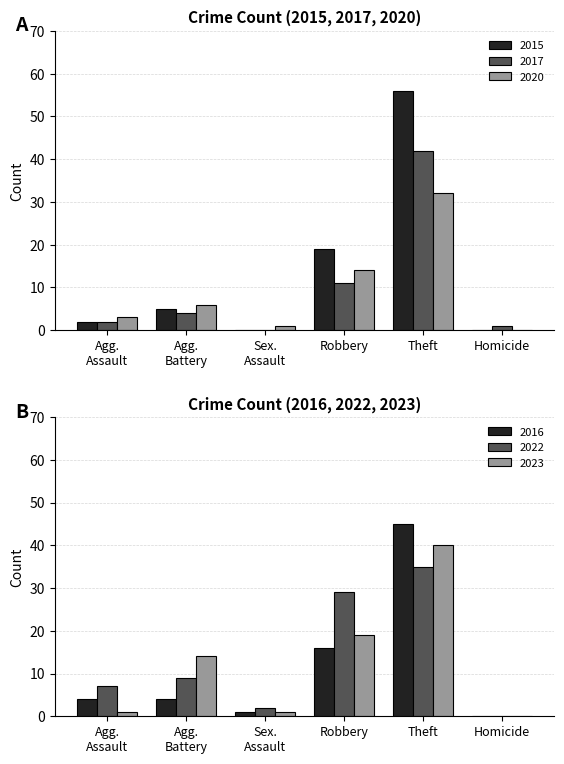

True or false: 2020 has a value of 32 at Theft.

True